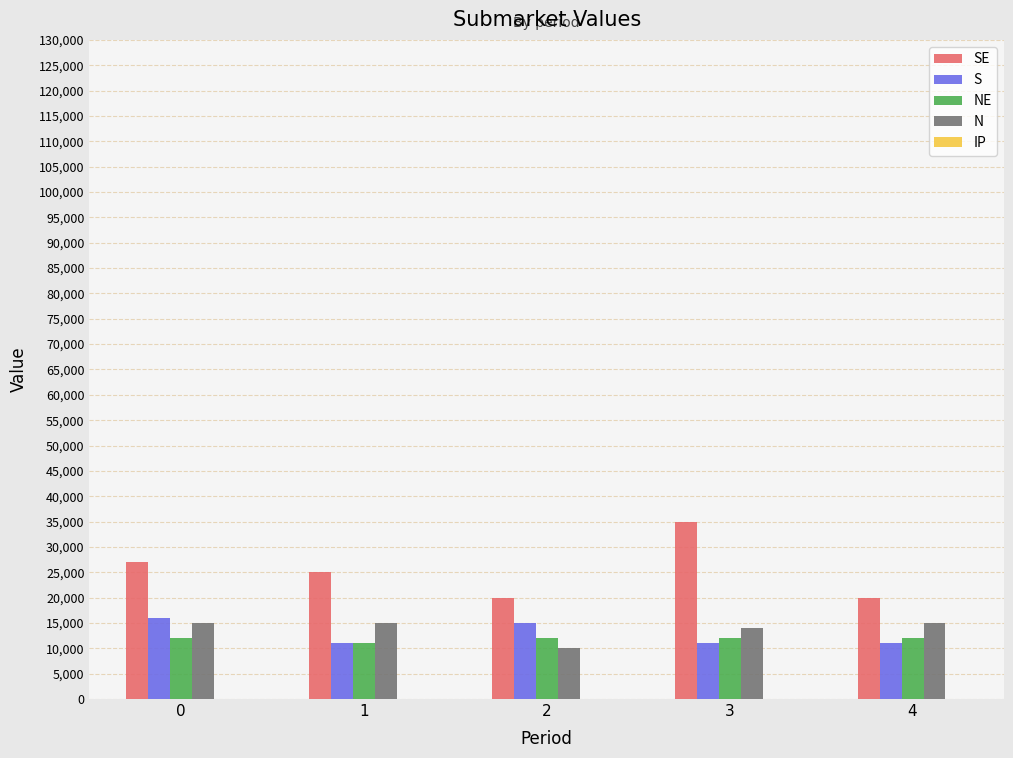

The value of SE at 2 is 20000. True or false?

True